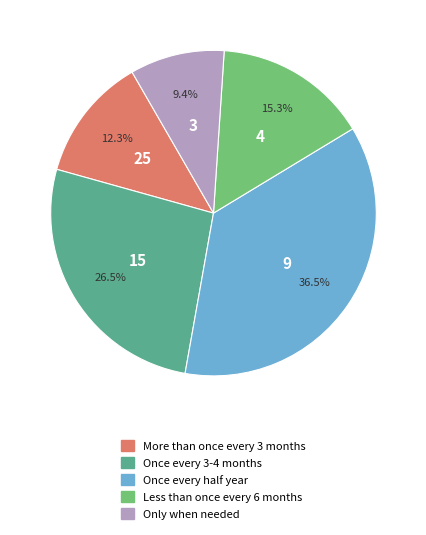

Approximately how many times larger is the value at More than once every 3 months compared to Once every 3-4 months?

0.5